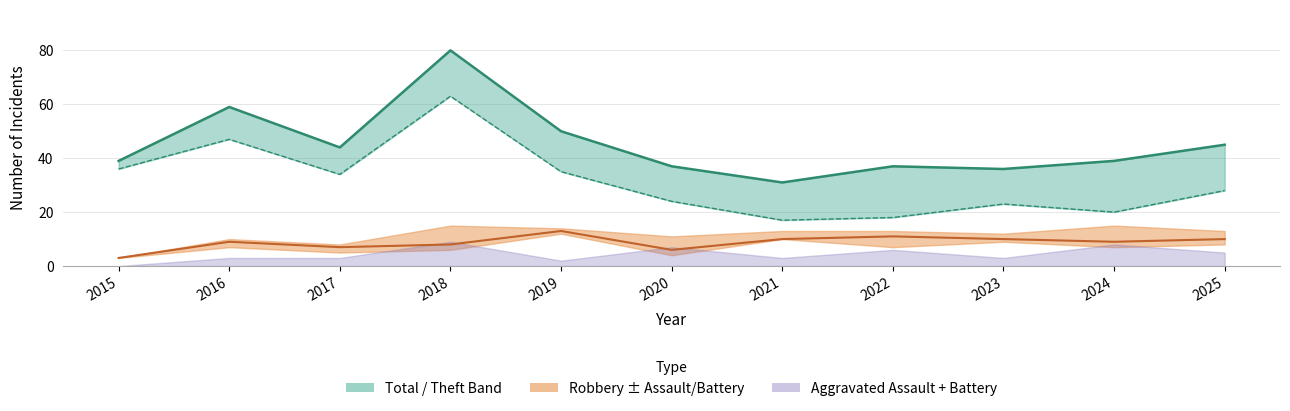

Reading left to right, extract all data points from this chart.

Total: 39	59	44	80	50	37	31	37	36	39	45
Robbery: 3	9	7	8	13	6	10	11	10	9	10